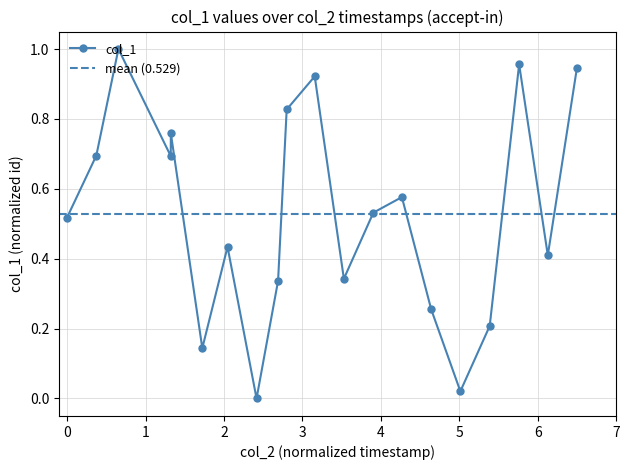

Is this an area chart (filled region under the line)?

No